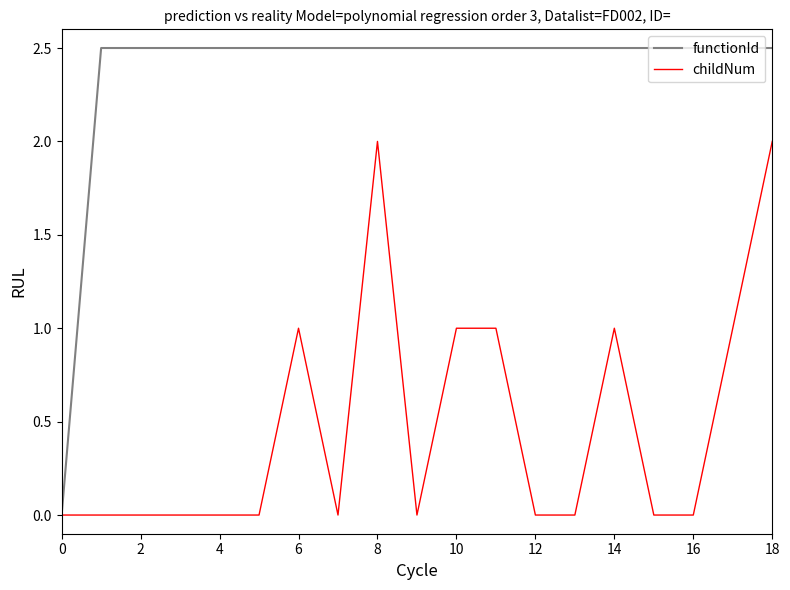

Rank the series by their average value, from lowest to highest.

childNum, functionId